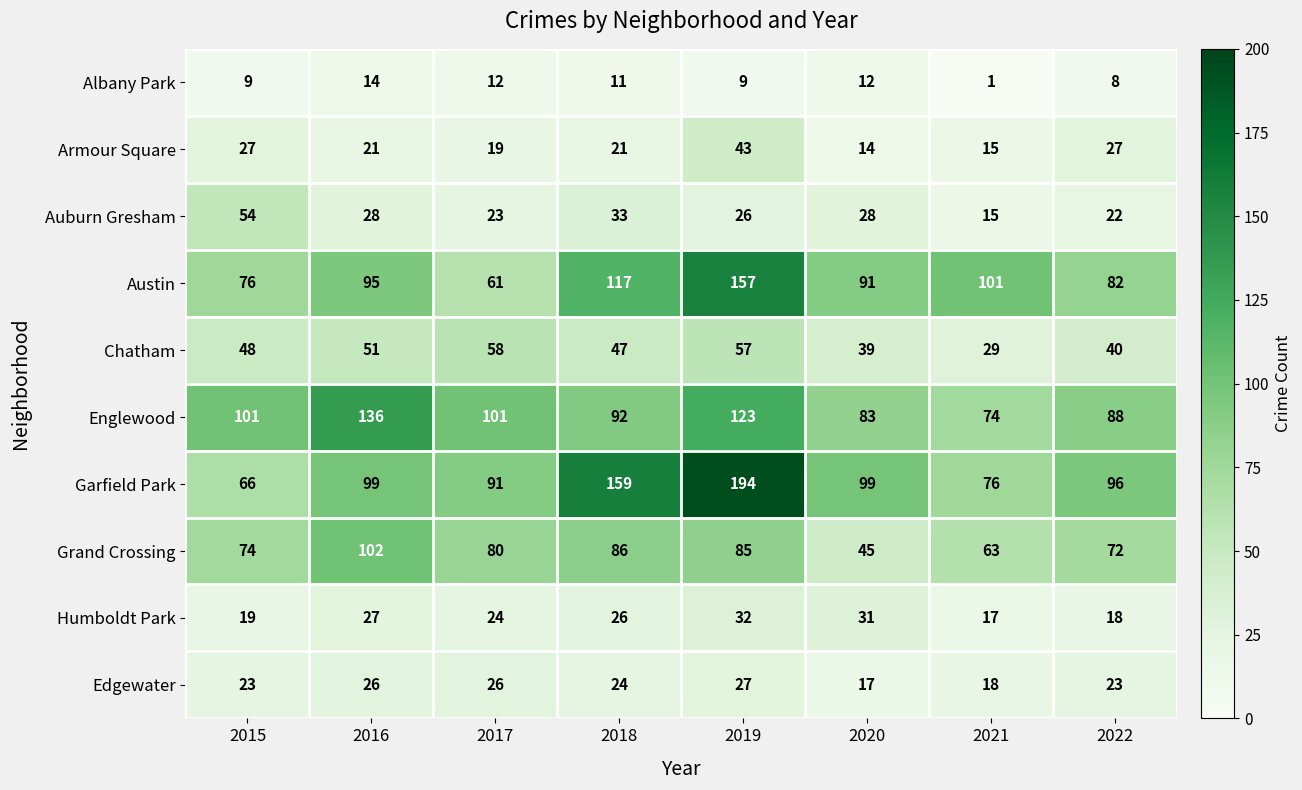

At how many categories does at least one series exceed 3?

8